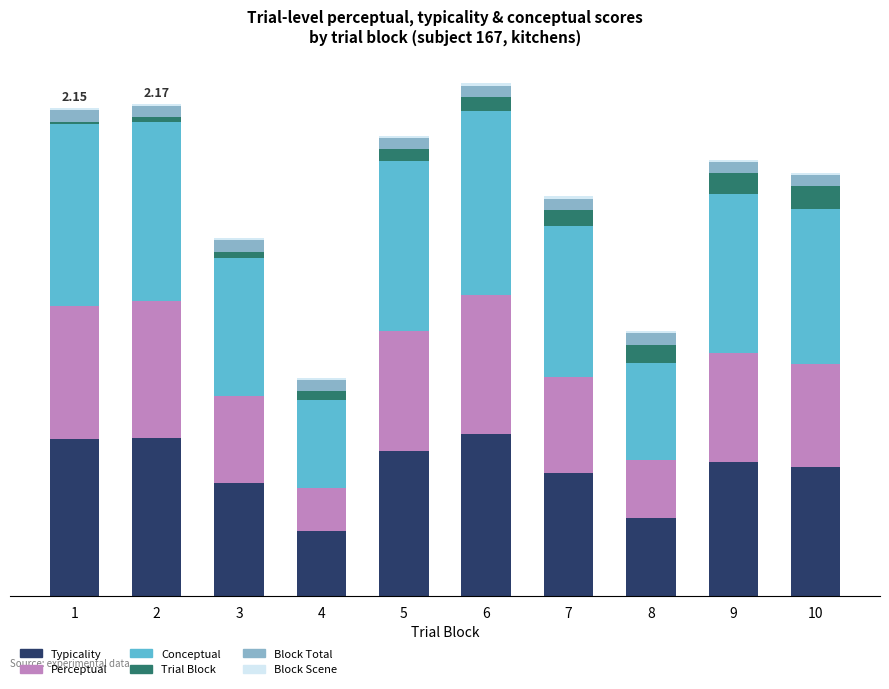

Does the chart contain stacked bars?

Yes